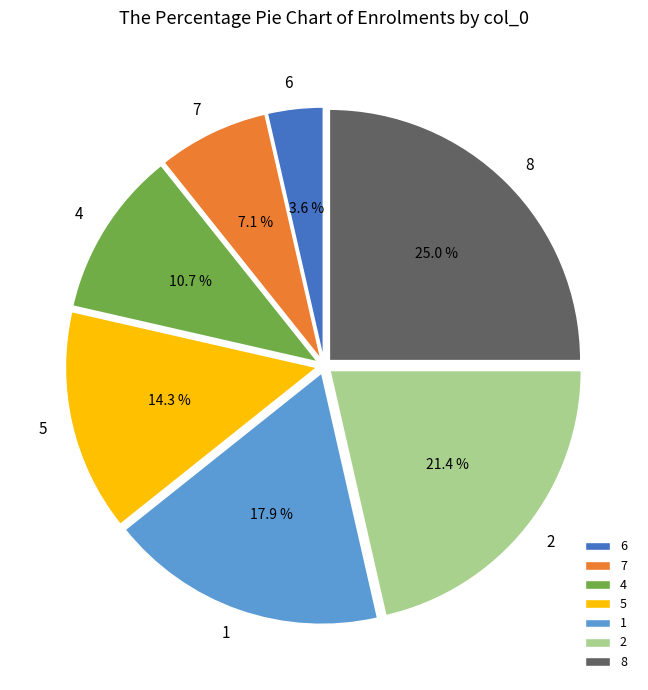

To the nearest percent, what is the combined percentage of 4 and 1?

29%